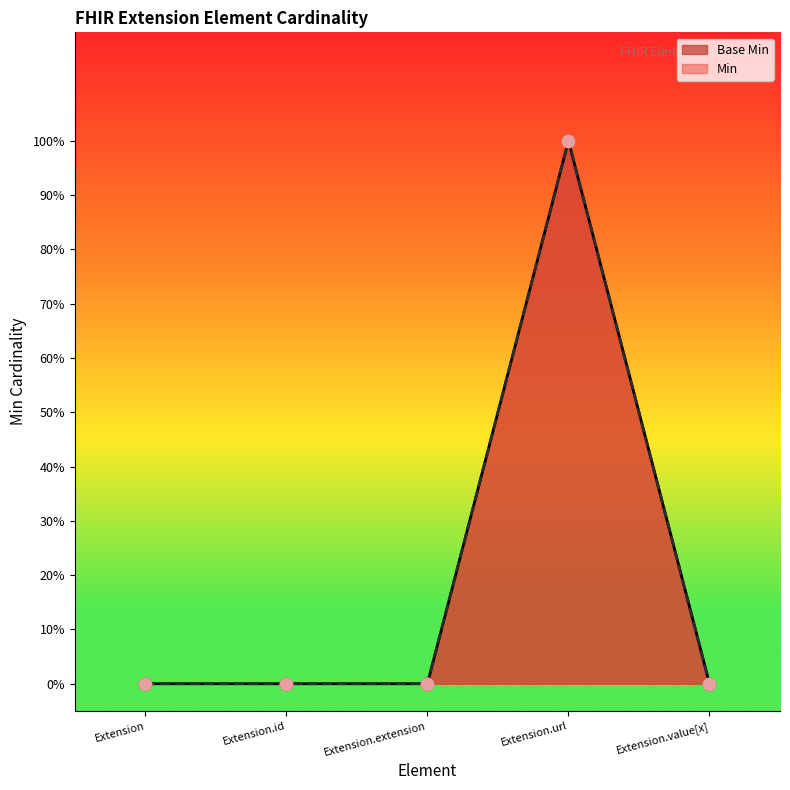

What is the change in value from Extension to Extension.url?

+1